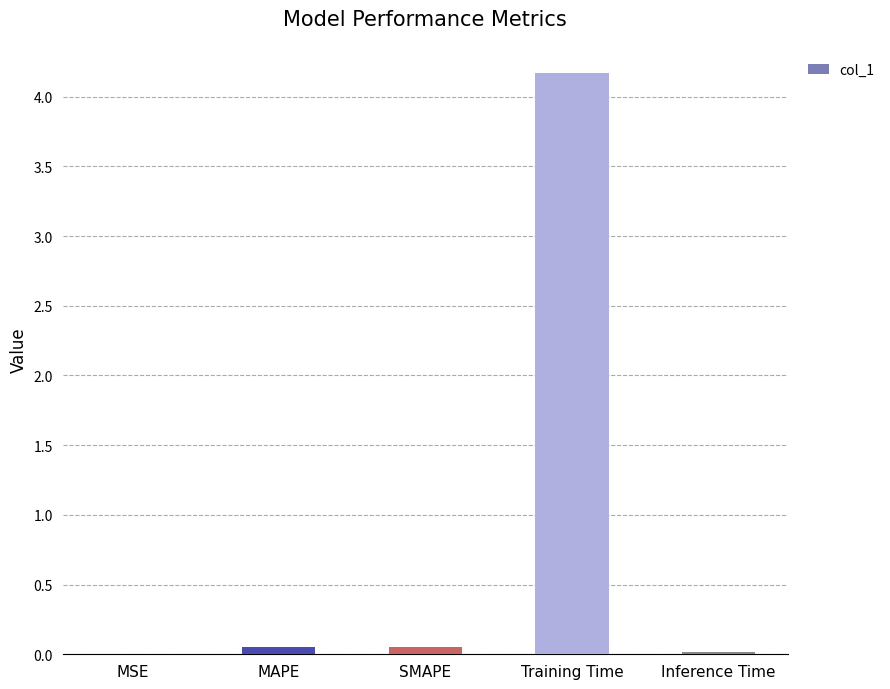

What is the maximum value shown in the chart?

4.2